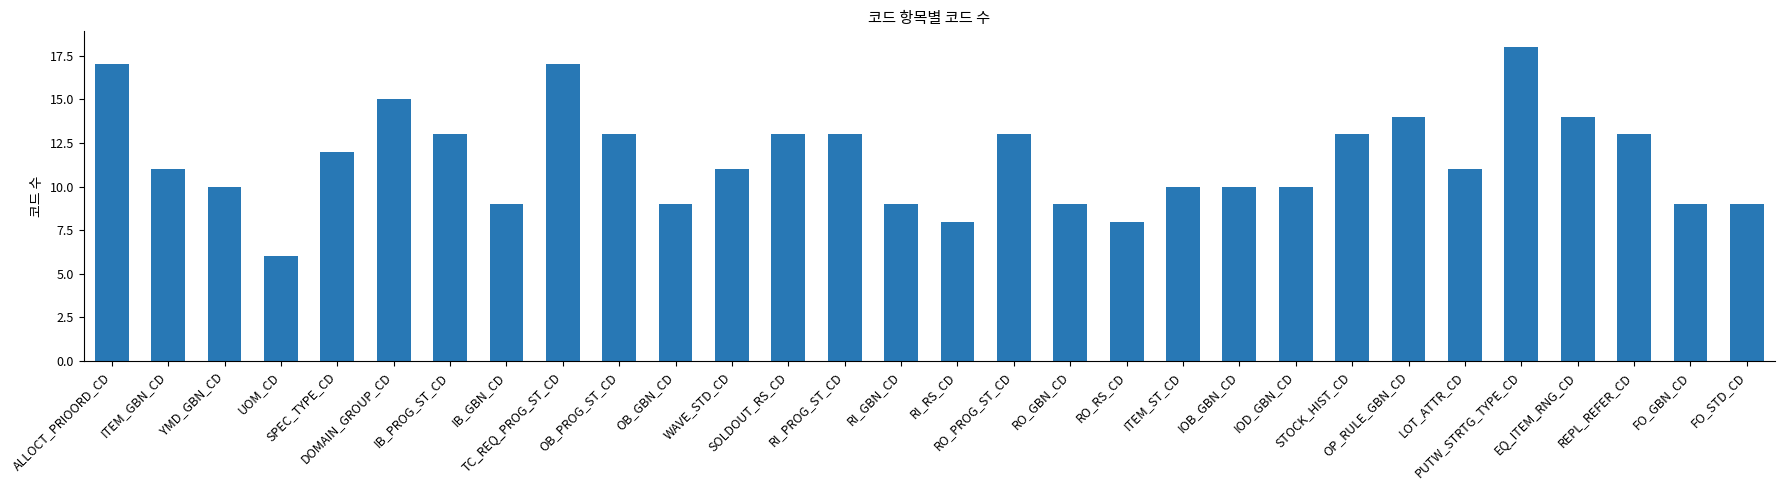

What value does the data have at IOD_GBN_CD?

10